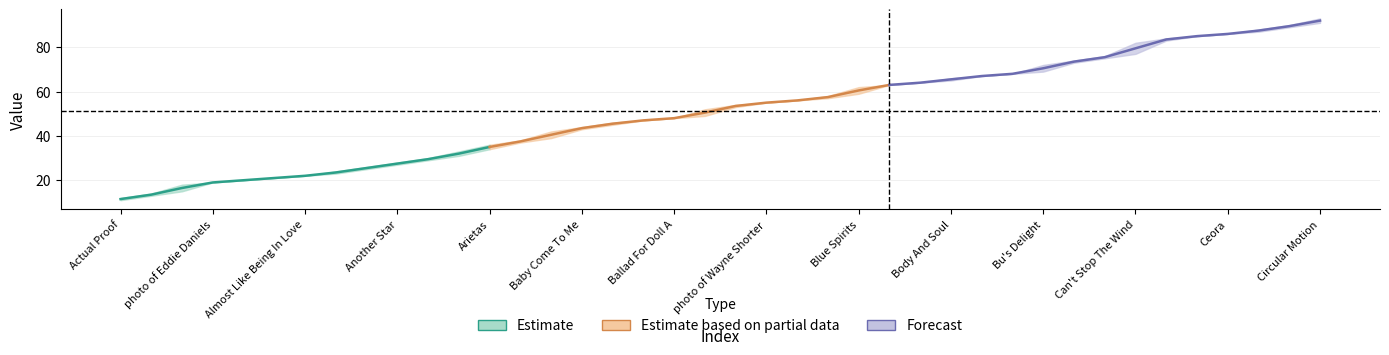

Reading left to right, transcribe all the data shown in this chart.

col_1: 11	13	15	19	20	21	22	23	25	27	29	31	34	37	39	43	45	47	48	49	53	55	56	57	59	63	64	65	67	68	69	73	75	77	83	85	86	87	89	91
col_2: 12	14	18	19	20	21	22	24	26	28	30	33	36	38	42	44	46	47	48	52	54	55	56	58	62	63	64	66	67	68	72	74	76	82	84	85	86	88	90	93